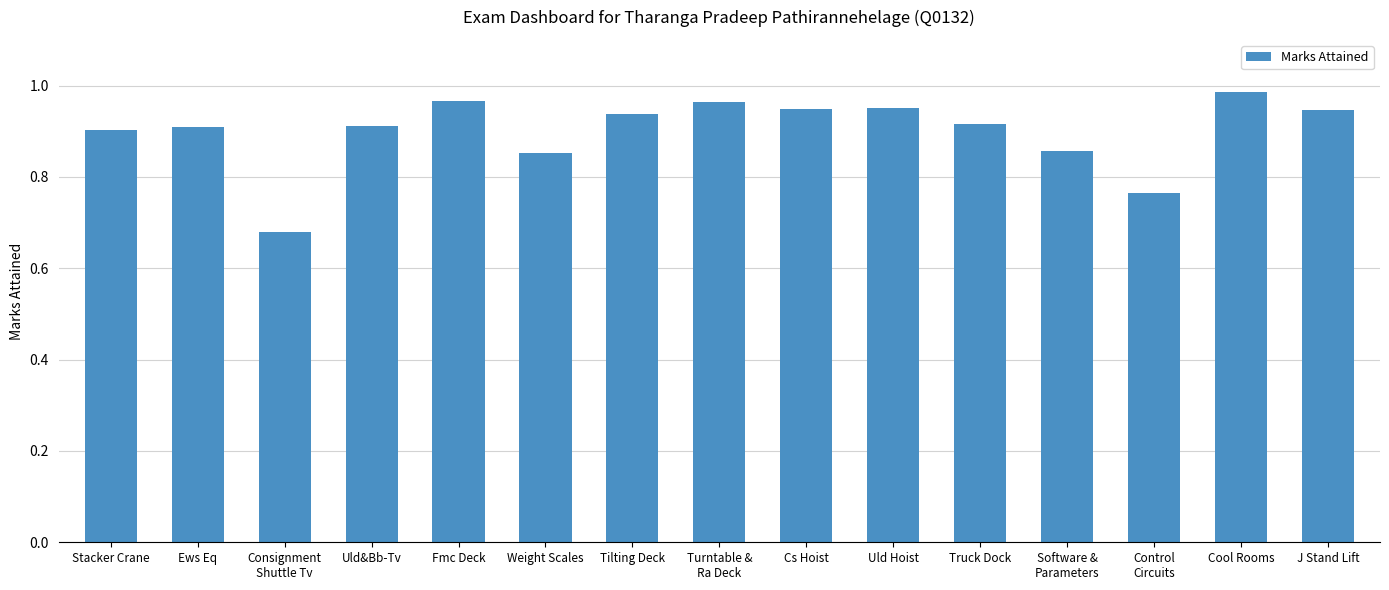

At which label is the value closest to 0?

Consignment
Shuttle Tv